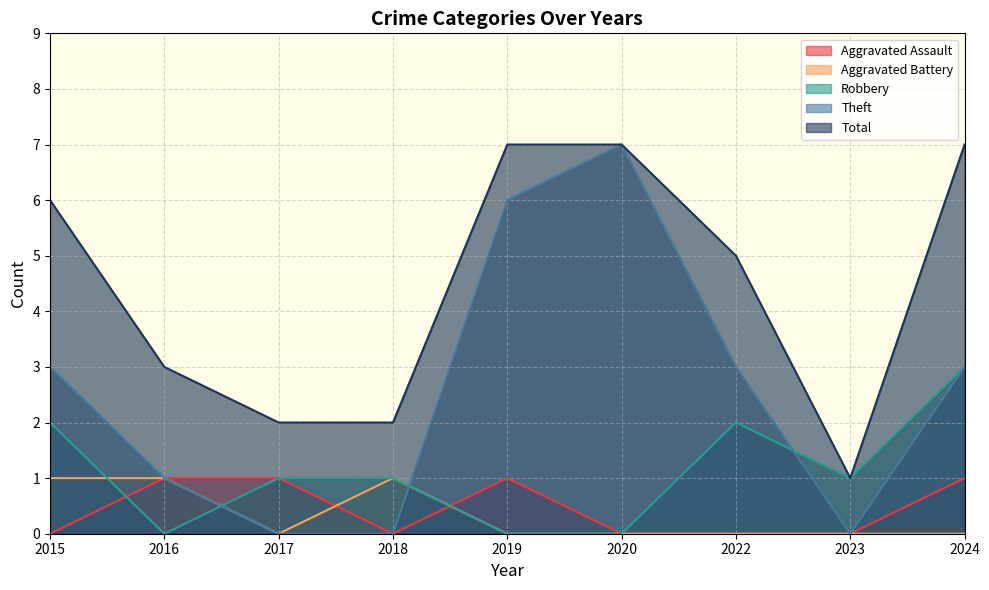

Reading right to left, what are all the values shown in this chart?

Aggravated Assault: 2024=1	2023=0	2022=0	2020=0	2019=1	2018=0	2017=1	2016=1	2015=0
Aggravated Battery: 2024=0	2023=0	2022=0	2020=0	2019=0	2018=1	2017=0	2016=1	2015=1
Robbery: 2024=3	2023=1	2022=2	2020=0	2019=0	2018=1	2017=1	2016=0	2015=2
Theft: 2024=3	2023=0	2022=3	2020=7	2019=6	2018=0	2017=0	2016=1	2015=3
Total: 2024=7	2023=1	2022=5	2020=7	2019=7	2018=2	2017=2	2016=3	2015=6